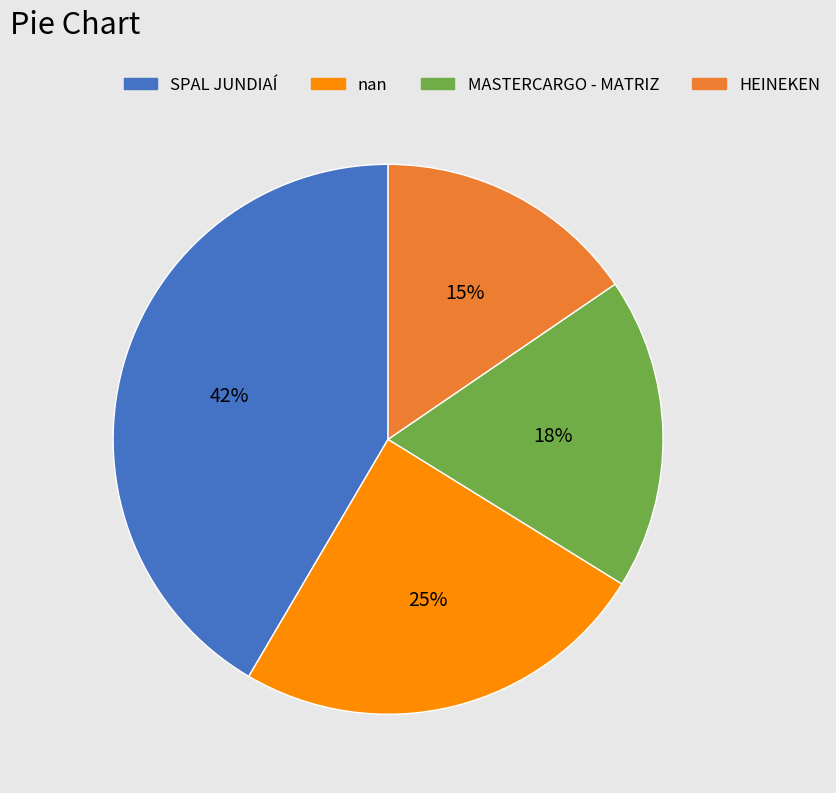

What percentage is the SPAL JUNDIAÍ slice, to the nearest percent?

42%